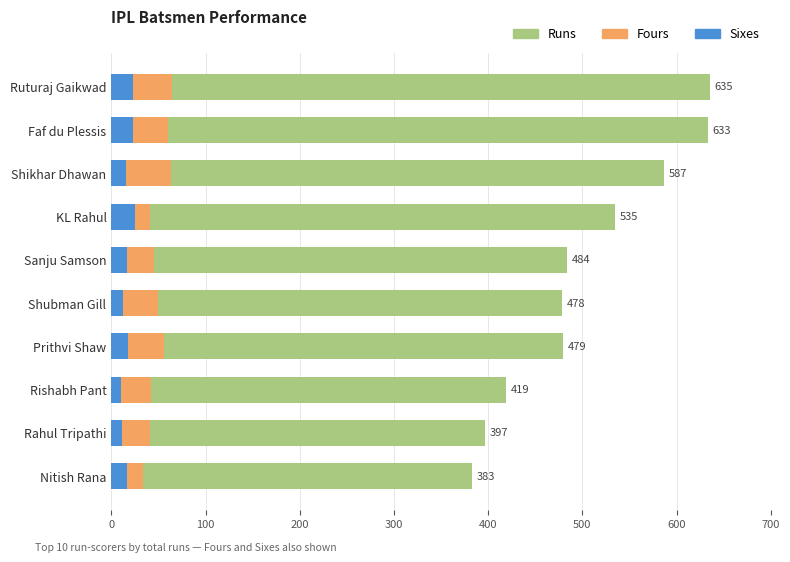

Count the number of data series in this chart.

3